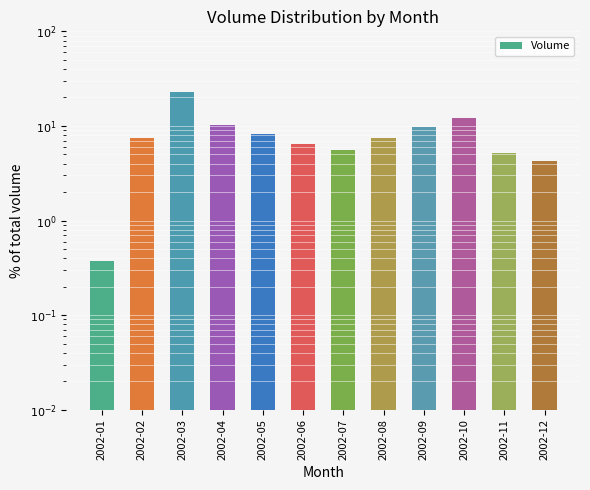

What is the value of the 6th bar from the left?

6.4